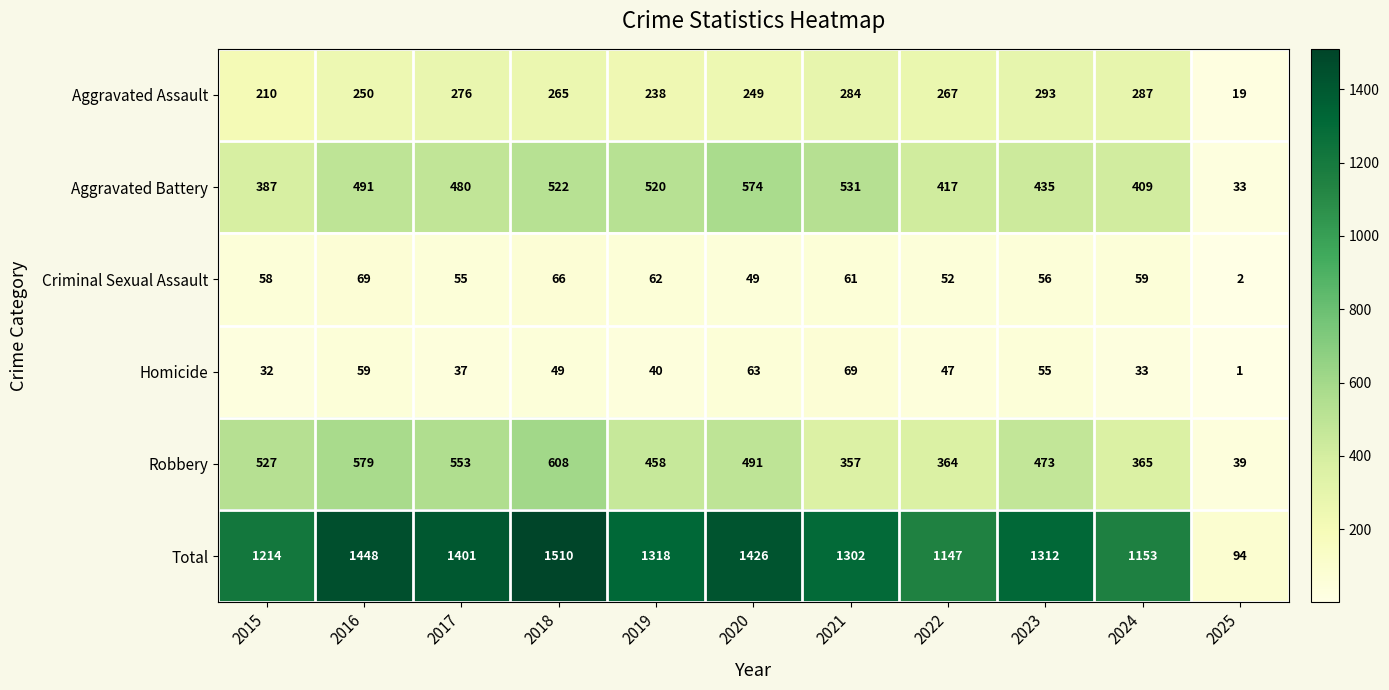

Read the Criminal Sexual Assault value at 2018, to the nearest 10.

70